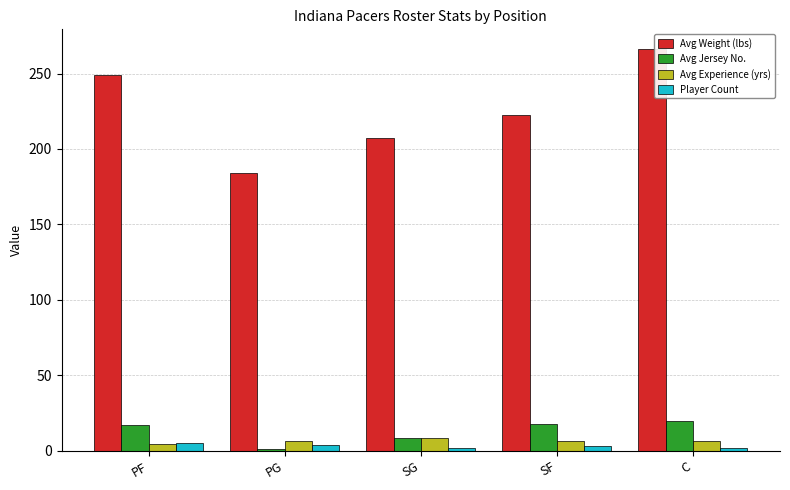

True or false: Avg Jersey No. has a value of 17.7 at SF.

True